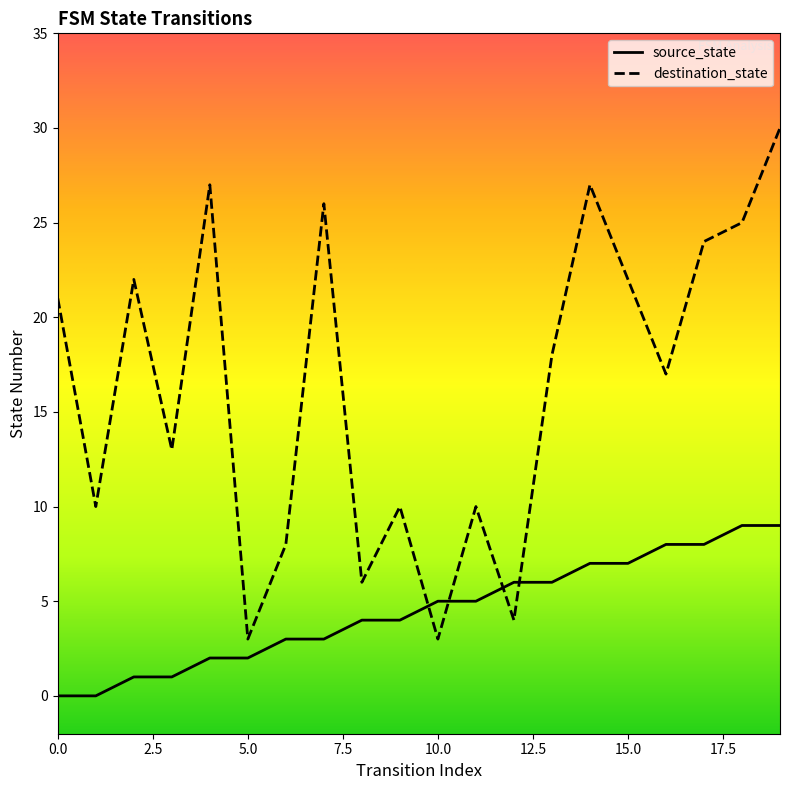

Which series ends up on top after the final intersection of destination_state and source_state?

destination_state